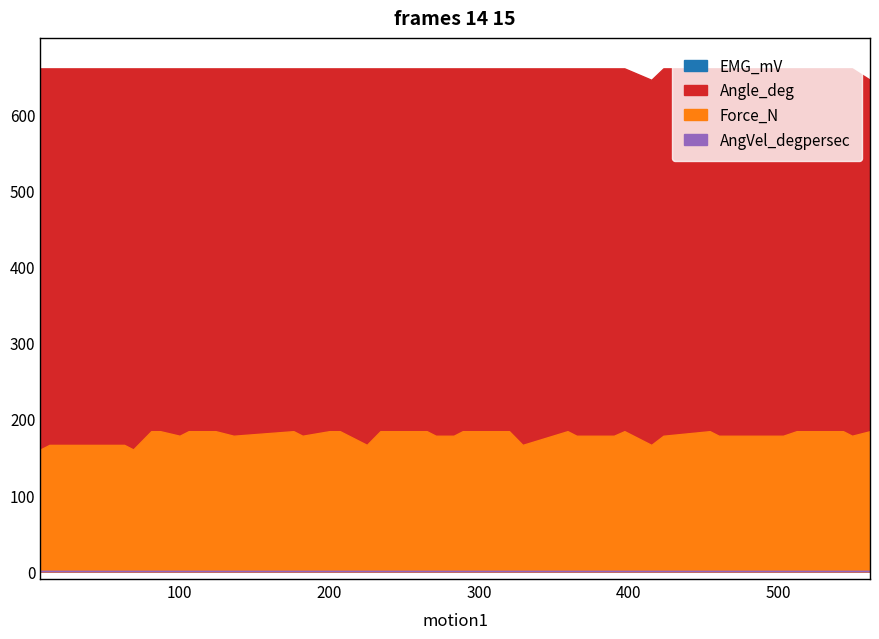

At which category is the sum across all series the highest?

289